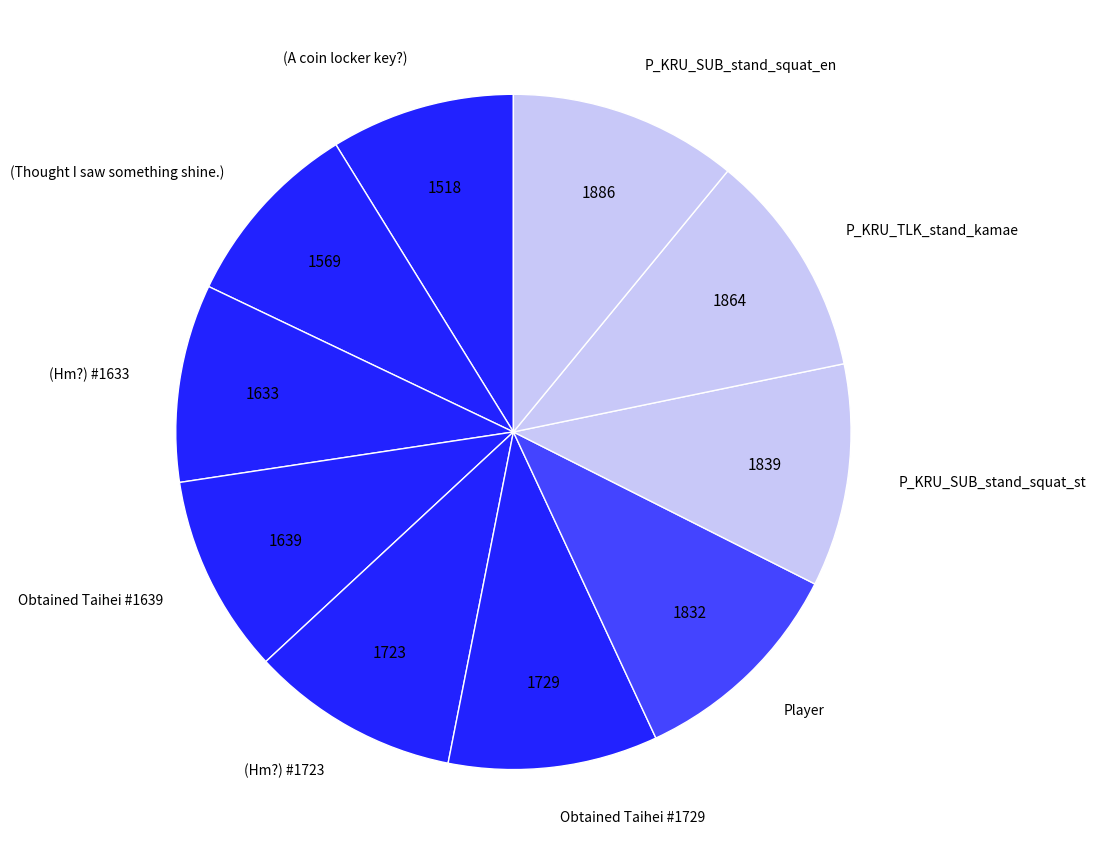

Is there any slice that represents more than half of the pie?

No